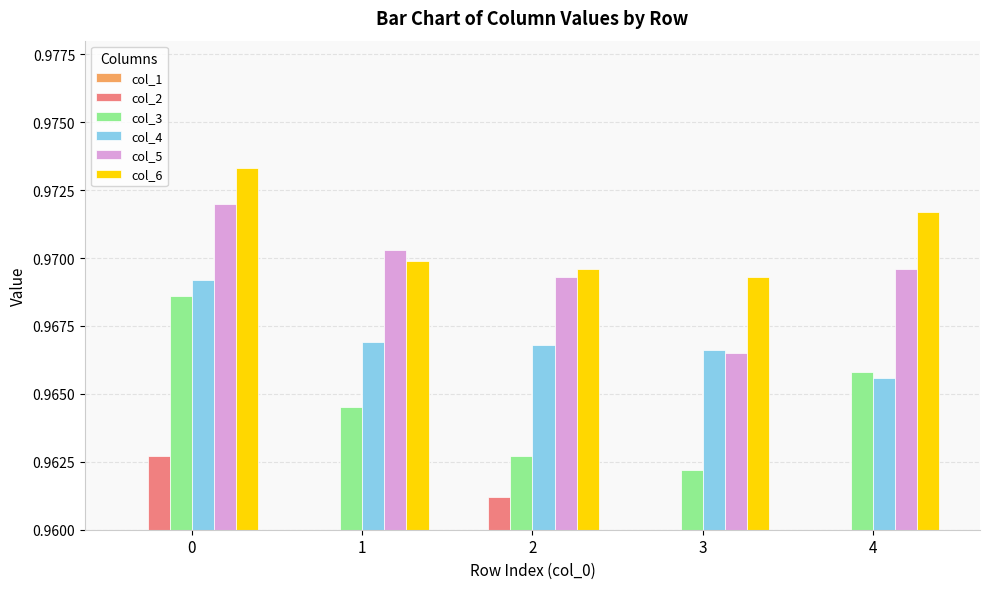

Where is col_6 nearest to the value 0?

3